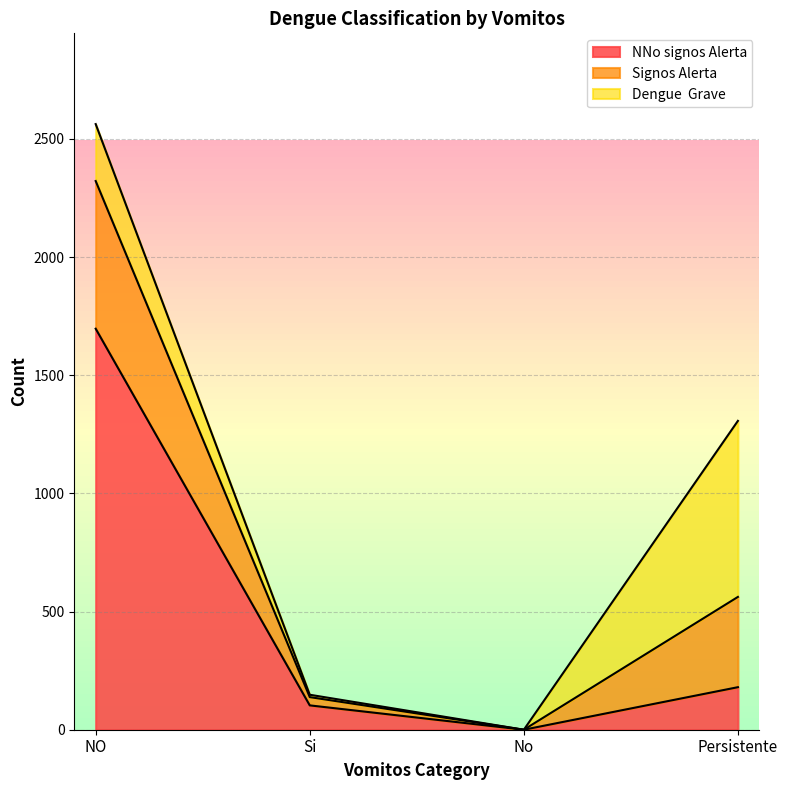

At which category is the sum across all series the highest?

NO